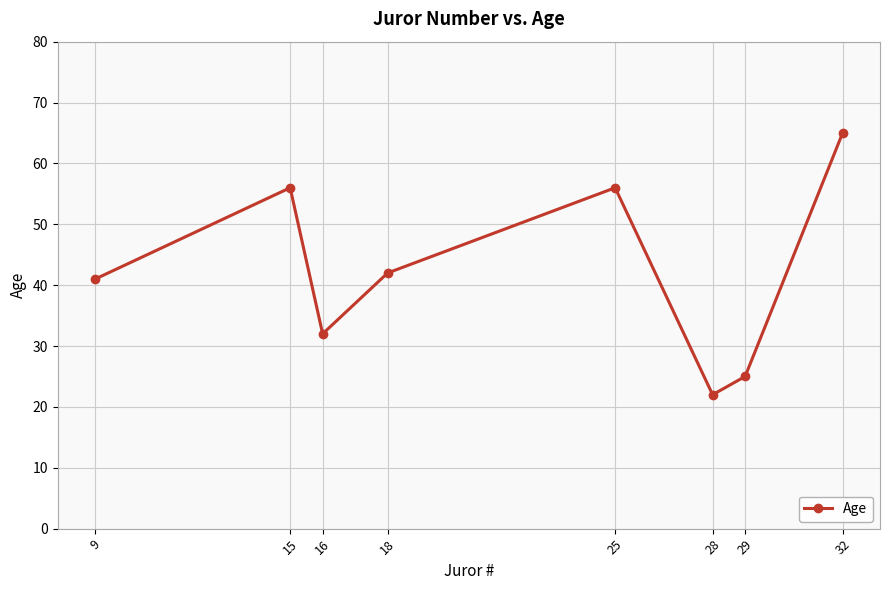

What is the change in value from 15 to 29?

-31